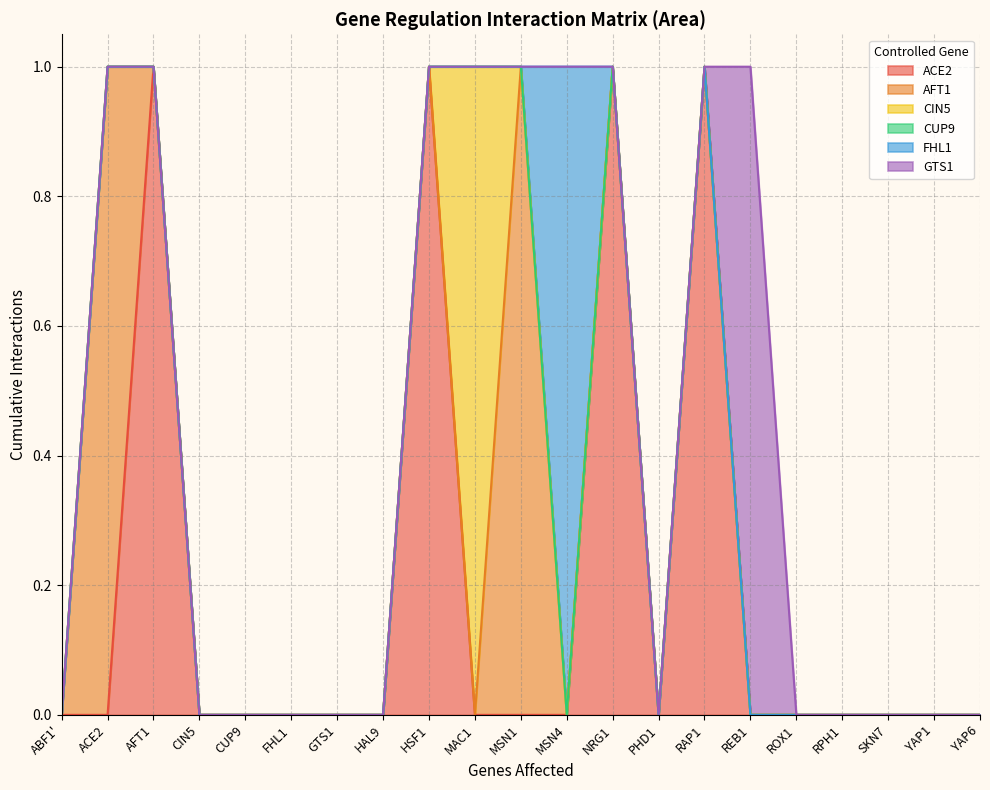

True or false: AFT1 has a value of 0 at NRG1.

True